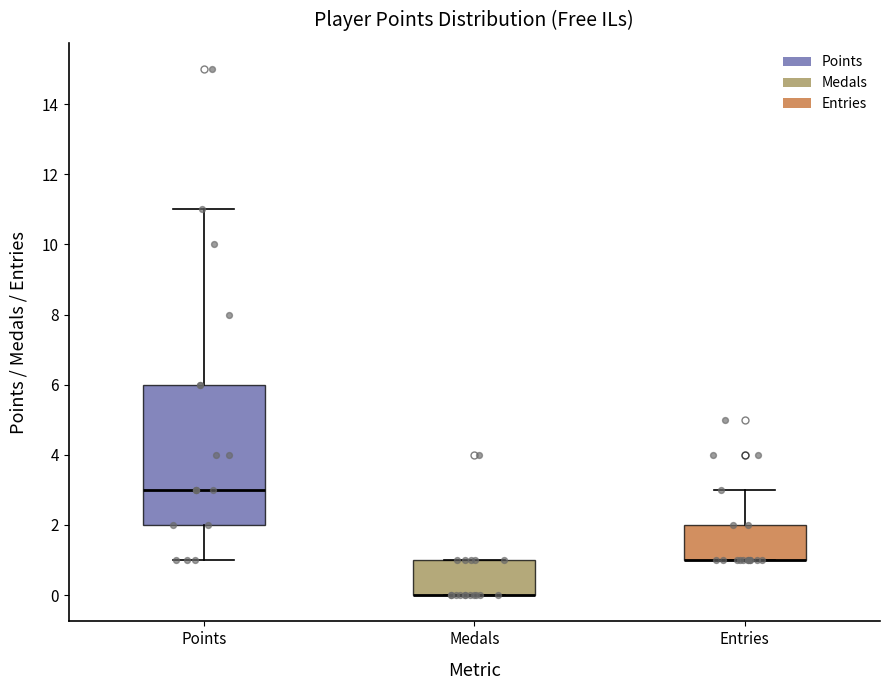

Where does the lower whisker of the box for Points end on the y-axis? The values are not printed on the chart, so give them approximately, as read against the axis.

1